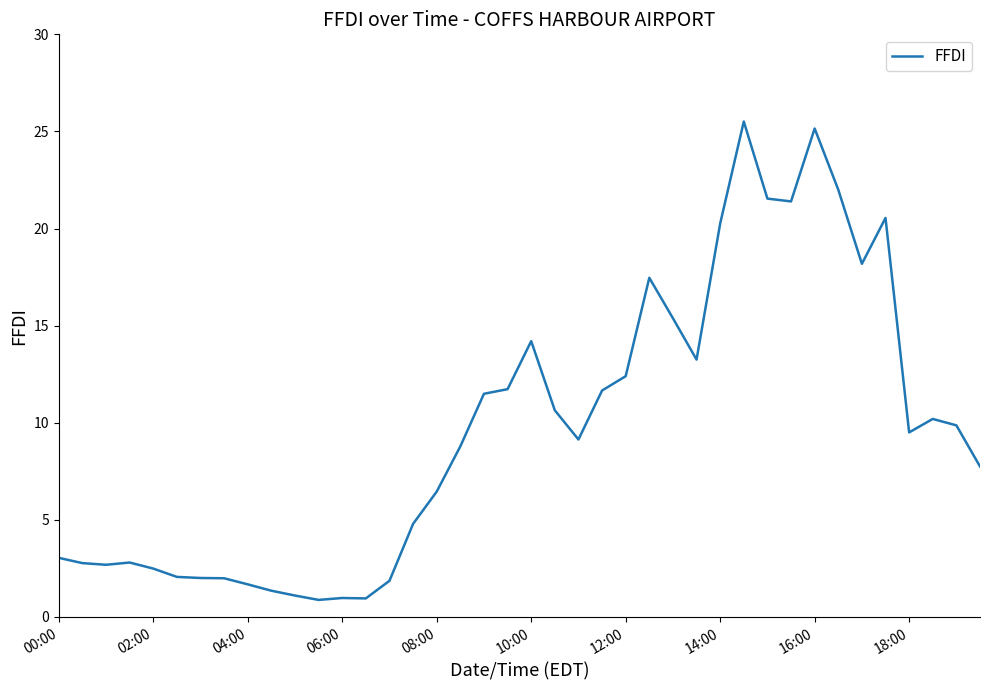

What is the difference between the maximum and minimum values?

24.6